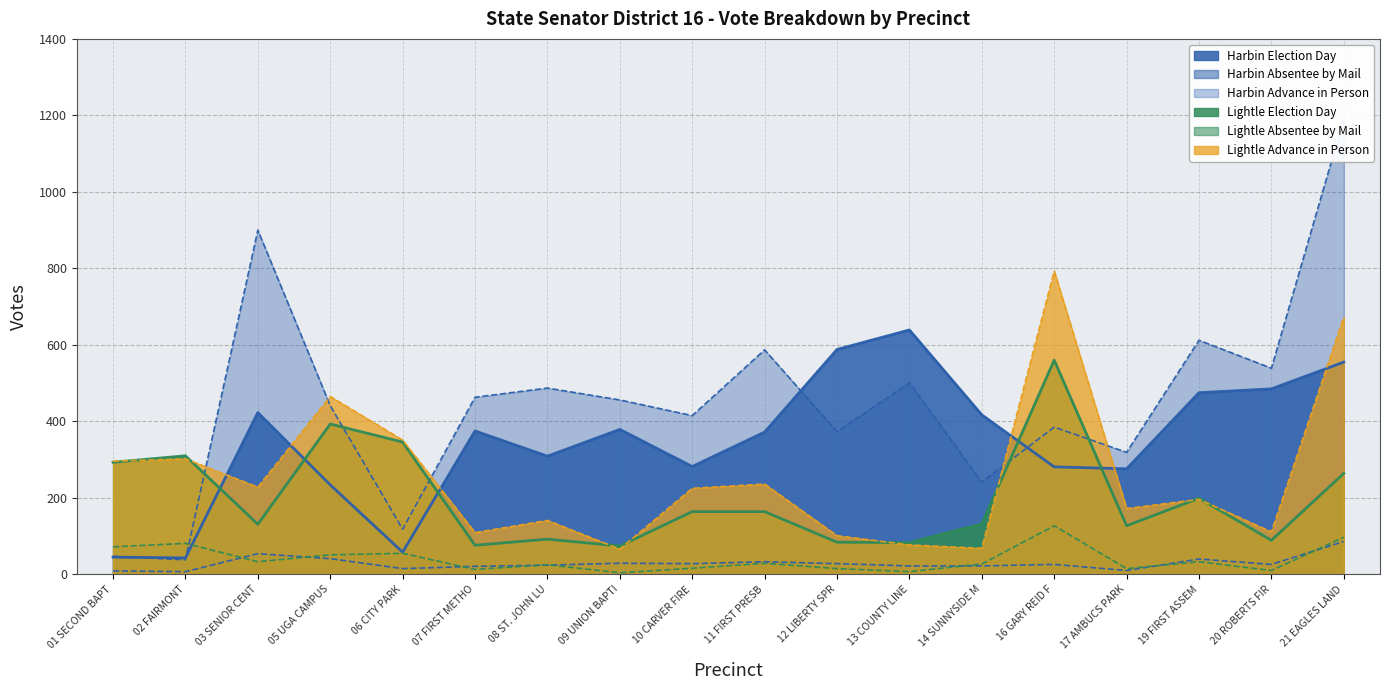

Read the Harbin Advance in Person value at 10 CARVER FIRE.

415